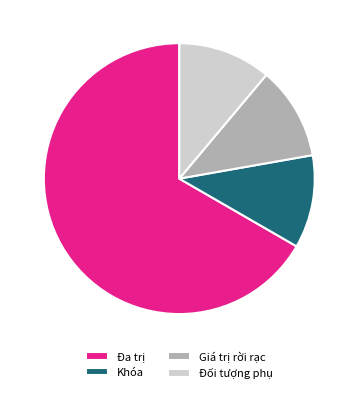

Which slice represents more than half of the pie?

Đa trị